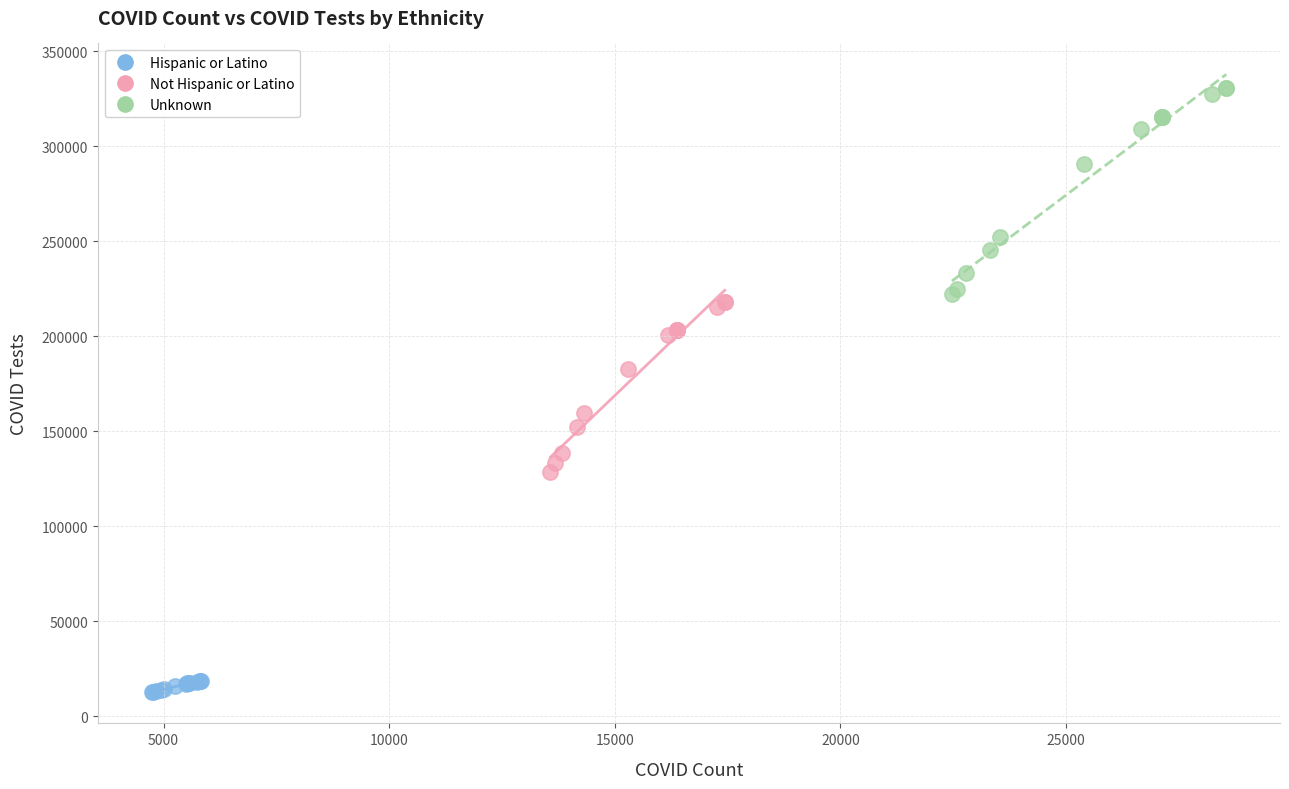

Which series reaches the maximum Y coordinate?

Unknown